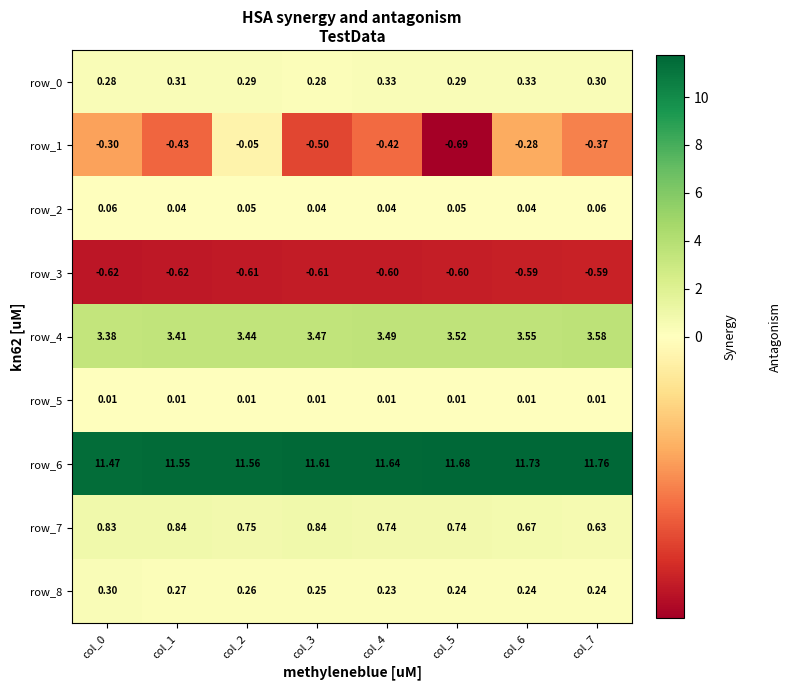

What is the total value across all series at col_0?

15.4